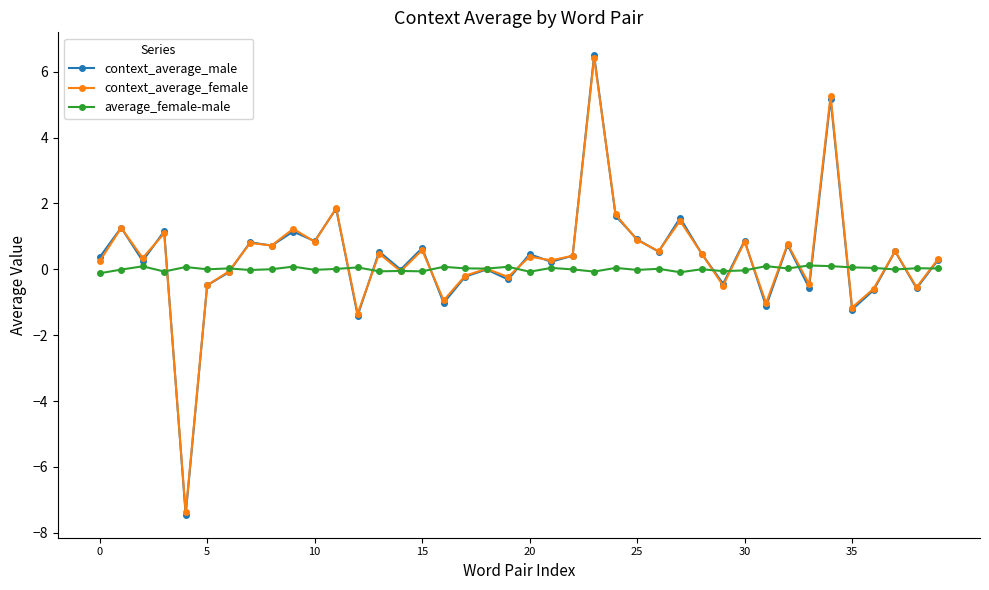

What is the maximum value for context_average_female?

6.4